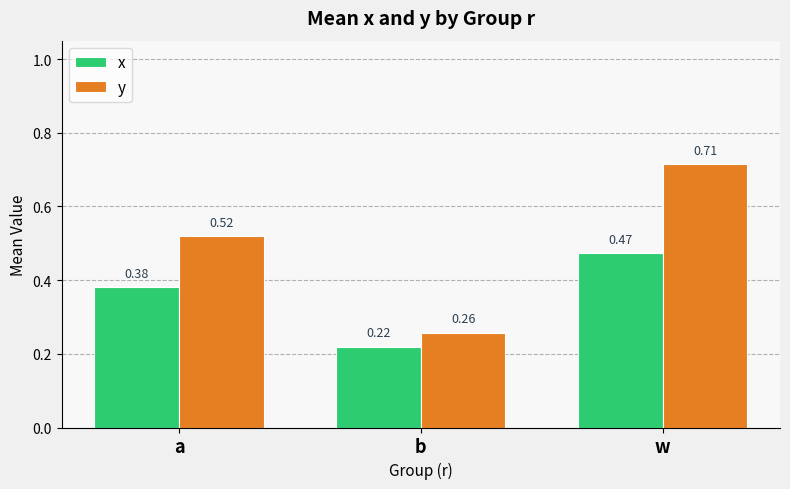

Which series has the largest total across all categories?

y